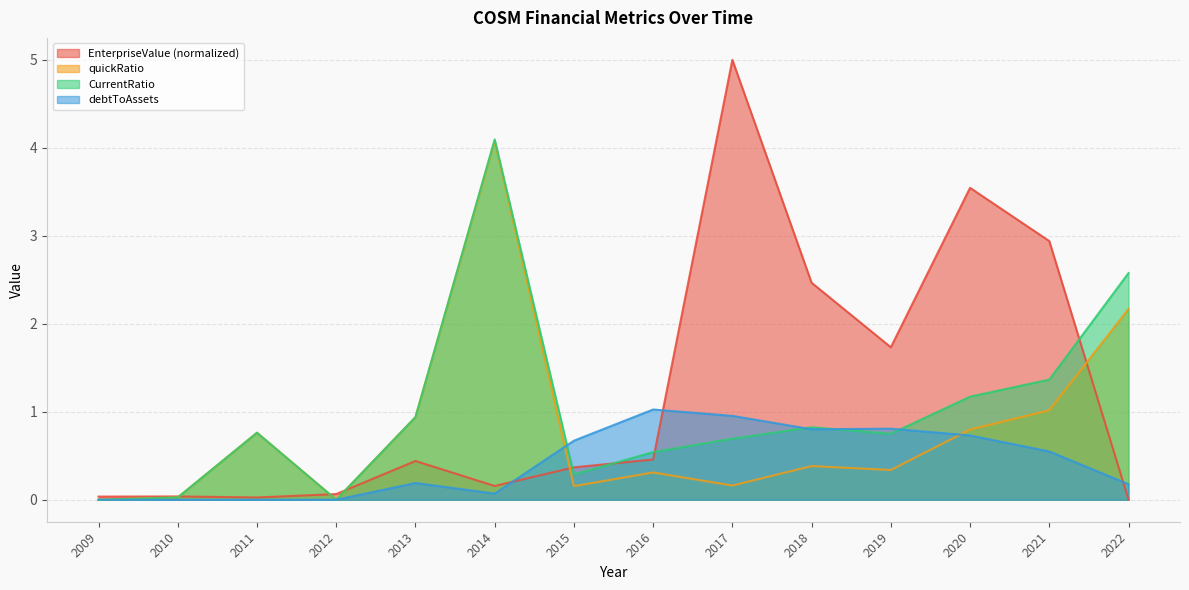

In CurrentRatio, how many points are higher than both neighbors (excluding endpoints)?

3